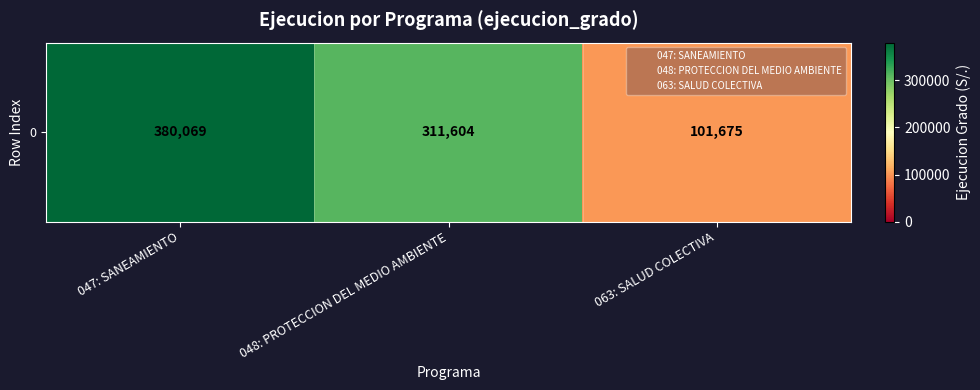

What is the change in value from 047: SANEAMIENTO to 063: SALUD COLECTIVA?

-278394